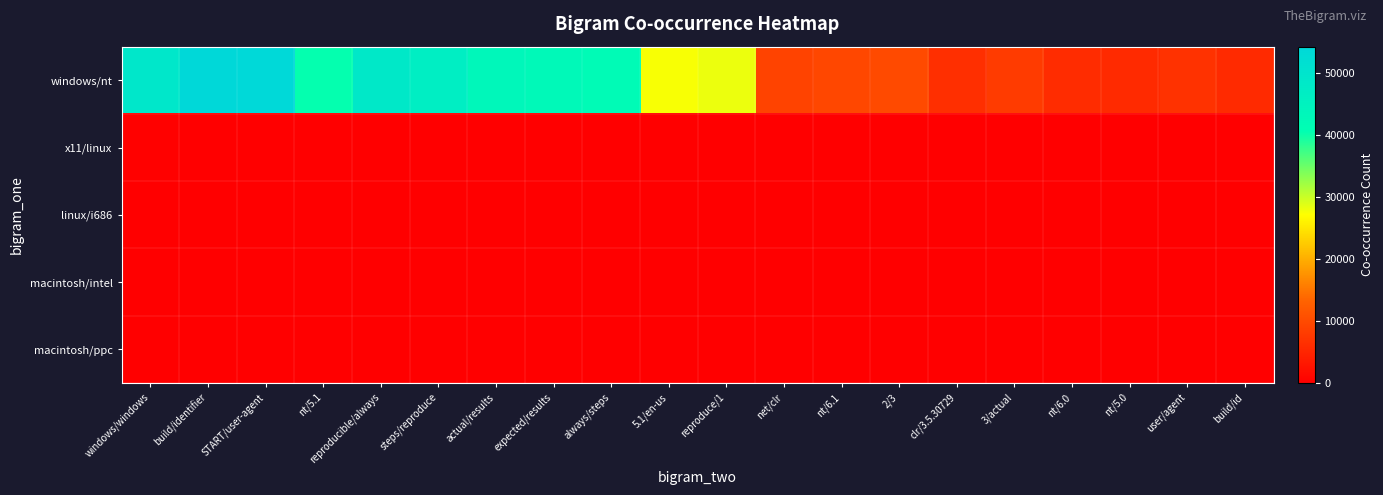

Reading right to left, what are all the values shown in this chart?

windows/nt: build/id=5681	user/agent=6722	nt/5.0=5624	nt/6.0=5946	3/actual=7872	clr/3.5.30729=6325	2/3=9900	nt/6.1=9476	net/clr=8979	reproduce/1=28144	5.1/en-us=27482	always/steps=42009	expected/results=42856	actual/results=43466	steps/reproduce=46737	reproducible/always=48499	nt/5.1=40483	START/user-agent=54188	build/identifier=54322	windows/windows=49168
x11/linux: build/id=0	user/agent=0	nt/5.0=0	nt/6.0=0	3/actual=0	clr/3.5.30729=0	2/3=0	nt/6.1=0	net/clr=0	reproduce/1=0	5.1/en-us=0	always/steps=0	expected/results=0	actual/results=0	steps/reproduce=0	reproducible/always=0	nt/5.1=0	START/user-agent=0	build/identifier=0	windows/windows=234
linux/i686: build/id=0	user/agent=0	nt/5.0=0	nt/6.0=0	3/actual=0	clr/3.5.30729=0	2/3=0	nt/6.1=0	net/clr=0	reproduce/1=0	5.1/en-us=0	always/steps=0	expected/results=0	actual/results=0	steps/reproduce=0	reproducible/always=0	nt/5.1=0	START/user-agent=0	build/identifier=0	windows/windows=194
macintosh/intel: build/id=0	user/agent=0	nt/5.0=0	nt/6.0=0	3/actual=0	clr/3.5.30729=0	2/3=0	nt/6.1=0	net/clr=0	reproduce/1=0	5.1/en-us=0	always/steps=0	expected/results=0	actual/results=0	steps/reproduce=0	reproducible/always=0	nt/5.1=0	START/user-agent=0	build/identifier=0	windows/windows=97
macintosh/ppc: build/id=0	user/agent=0	nt/5.0=0	nt/6.0=0	3/actual=0	clr/3.5.30729=0	2/3=0	nt/6.1=0	net/clr=0	reproduce/1=0	5.1/en-us=0	always/steps=0	expected/results=0	actual/results=0	steps/reproduce=0	reproducible/always=0	nt/5.1=0	START/user-agent=0	build/identifier=0	windows/windows=46